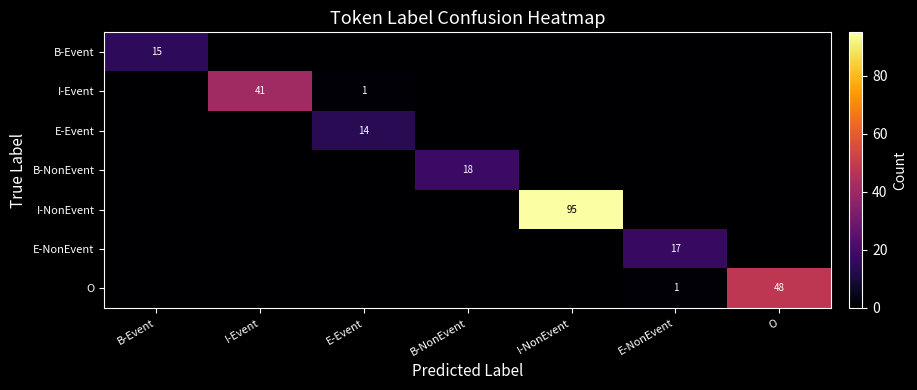

What is the average value of the B-NonEvent series?

3